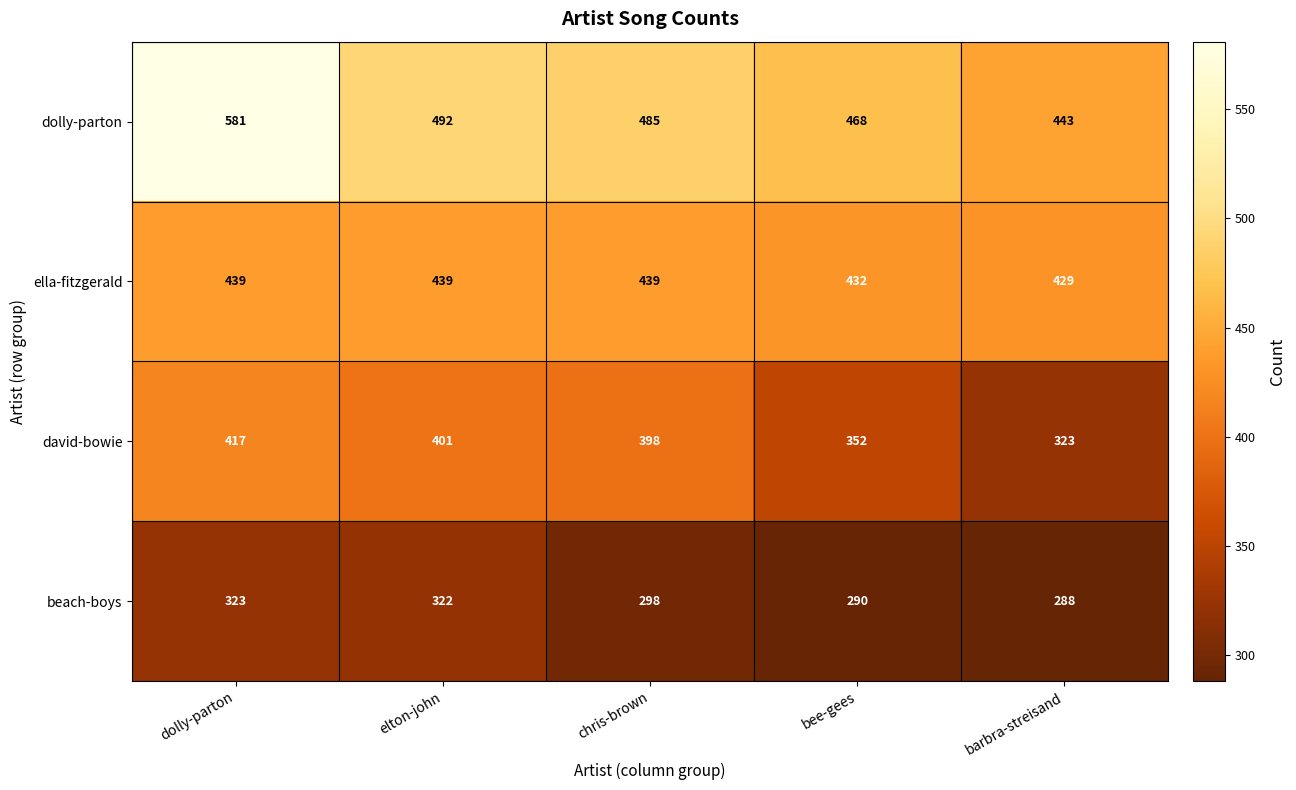

What is the sum of the beach-boys values at barbra-streisand and bee-gees?

578